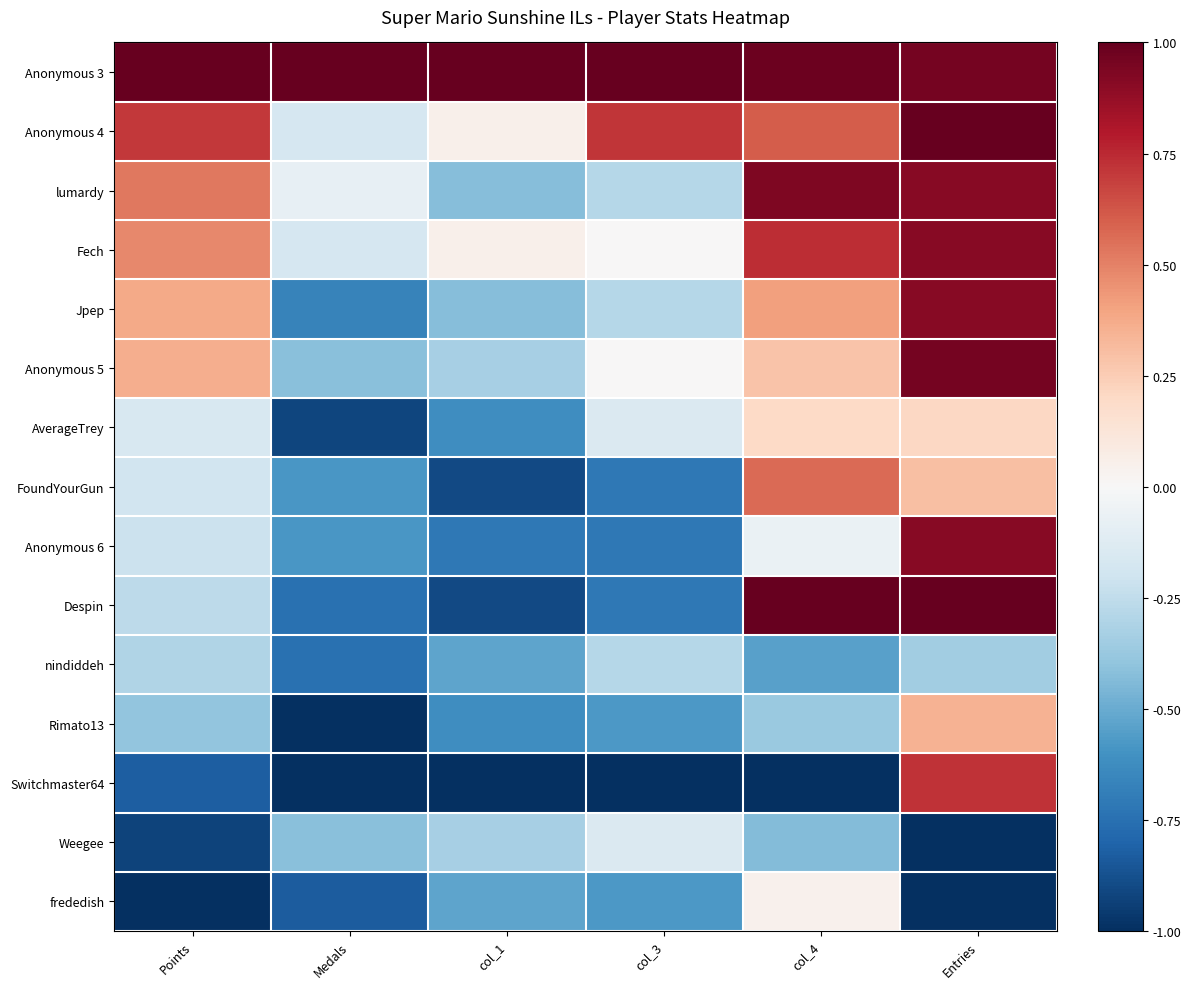

What is the total value across all series at Entries?

6.8